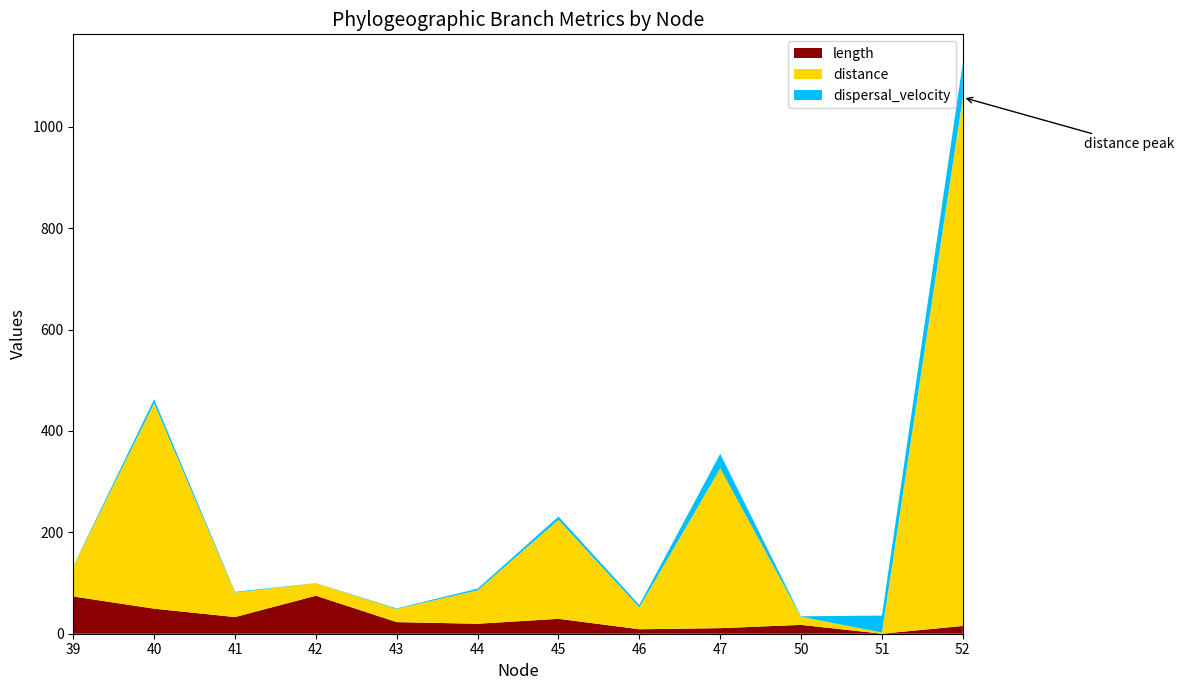

Reading left to right, transcribe all the data shown in this chart.

length: 73.5	49.4	32.9	75.0	22.9	19.7	29.4	8.8	11.0	17.5	0.1	15.3
distance: 59.5	405.0	48.3	24.6	26.0	65.8	195.1	43.0	315.1	15.9	2.3	1042.6
dispersal_velocity: 0.8	8.2	1.5	0.3	1.1	3.3	6.6	4.9	28.7	0.9	33.4	68.1